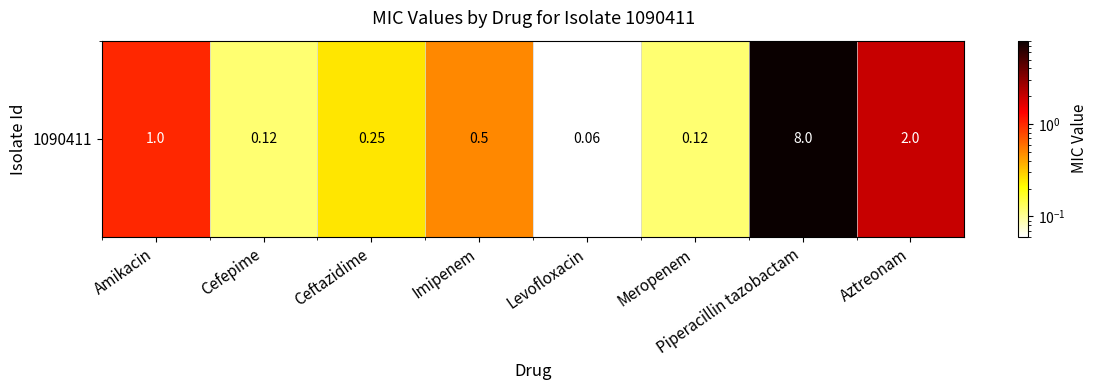

At which category does the chart reach its minimum across all series?

Levofloxacin